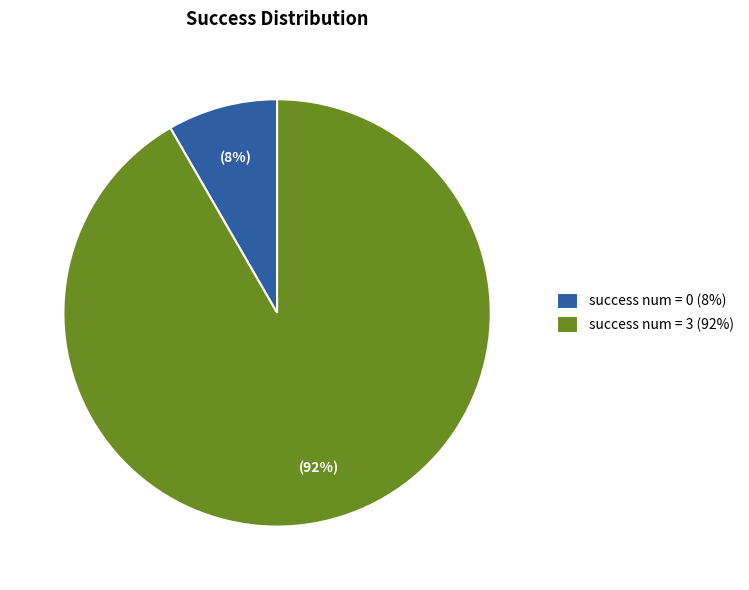

What is the largest slice in the pie chart?

success num = 3 (92%)